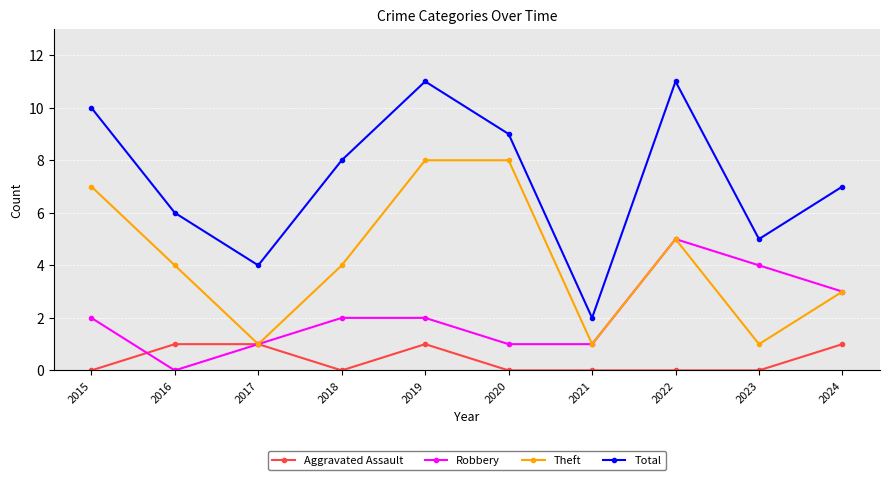

What is the sum of the Robbery values at 2019 and 2018?

4